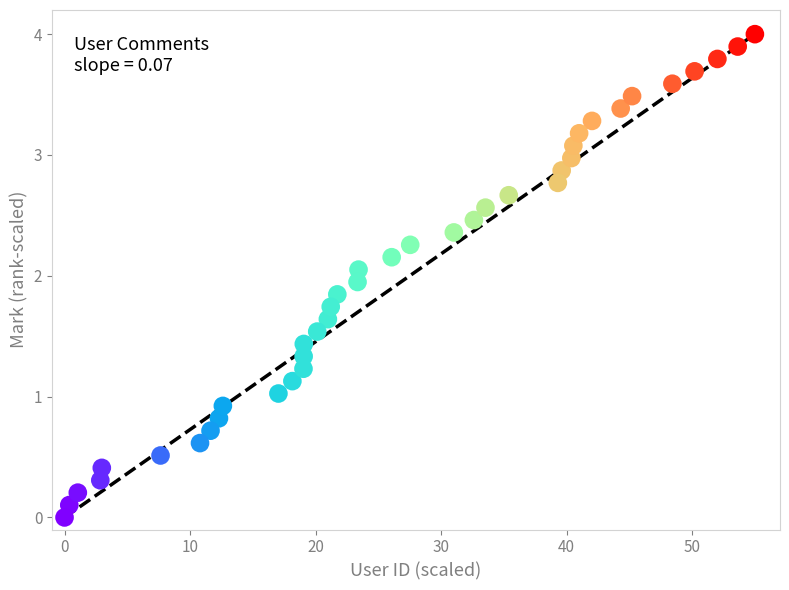

What is the range of X values (max minus min)?

55.0